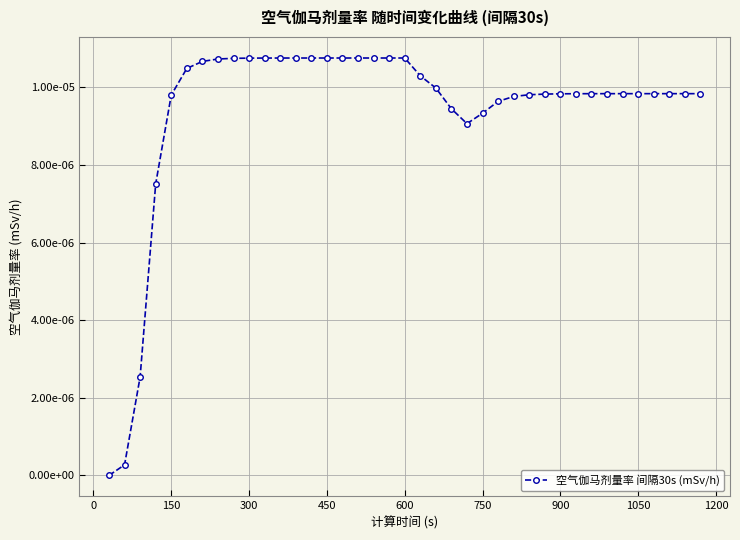

Does the chart have visible grid lines?

Yes